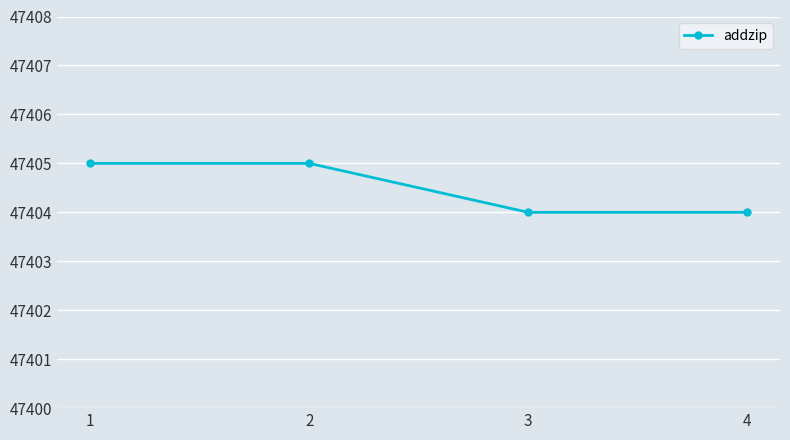

What is the difference between the maximum and second lowest values?

1